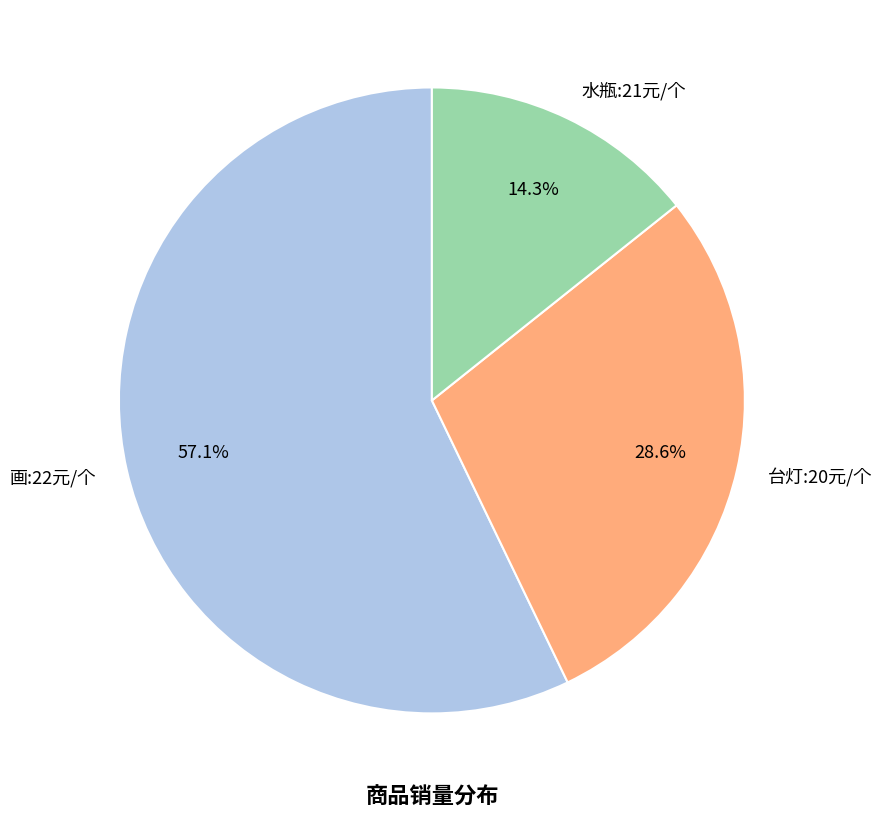

Does 水瓶:21元/个 represent more than half of the total?

No